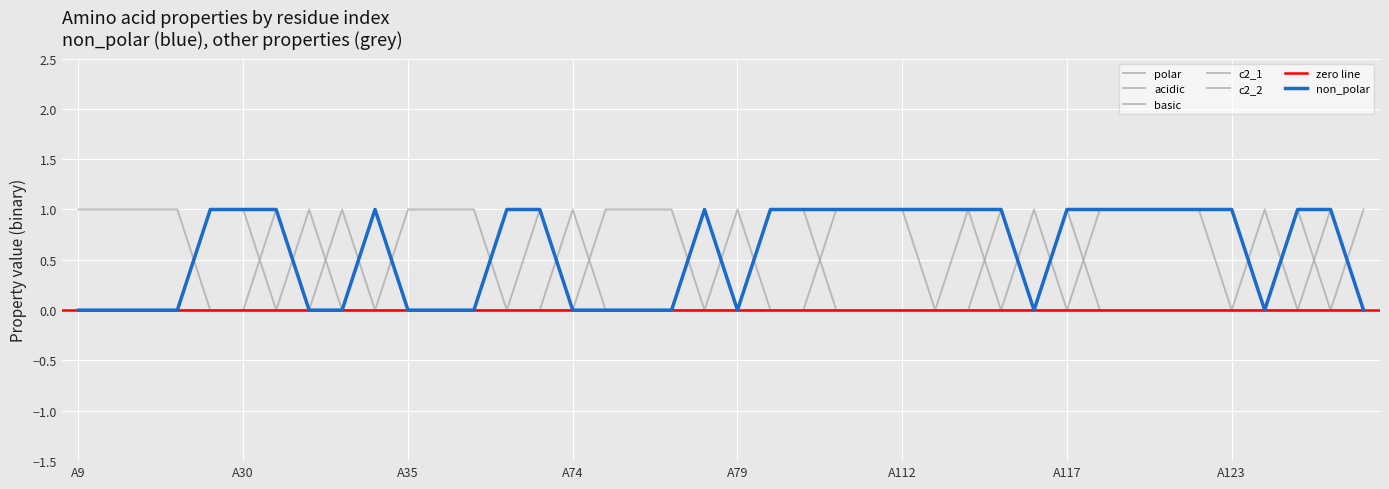

Reading left to right, what are all the values shown in this chart?

non_polar: A9=0	A12=0	A13=0	A14=0	A29=1	A30=1	A31=1	A32=0	A33=0	A34=1	A35=0	A36=0	A37=0	A39=1	A73=1	A74=0	A75=0	A76=0	A77=0	A78=1	A79=0	A80=1	A109=1	A110=1	A111=1	A112=1	A113=1	A114=1	A115=1	A116=0	A117=1	A119=1	A120=1	A121=1	A122=1	A123=1	A155=0	A213=1	A214=1	A215=0
polar: A9=1	A12=1	A13=1	A14=1	A29=0	A30=0	A31=0	A32=0	A33=1	A34=0	A35=1	A36=1	A37=1	A39=0	A73=0	A74=0	A75=1	A76=1	A77=1	A78=0	A79=1	A80=0	A109=0	A110=0	A111=0	A112=0	A113=0	A114=0	A115=0	A116=0	A117=0	A119=0	A120=0	A121=0	A122=0	A123=0	A155=1	A213=0	A214=0	A215=0
acidic: A9=0	A12=0	A13=0	A14=0	A29=0	A30=0	A31=0	A32=1	A33=0	A34=0	A35=0	A36=0	A37=0	A39=0	A73=0	A74=0	A75=0	A76=0	A77=0	A78=0	A79=0	A80=0	A109=0	A110=0	A111=0	A112=0	A113=0	A114=0	A115=0	A116=1	A117=0	A119=0	A120=0	A121=0	A122=0	A123=0	A155=0	A213=0	A214=0	A215=1
basic: A9=0	A12=0	A13=0	A14=0	A29=0	A30=0	A31=0	A32=0	A33=0	A34=0	A35=0	A36=0	A37=0	A39=0	A73=0	A74=1	A75=0	A76=0	A77=0	A78=0	A79=0	A80=0	A109=0	A110=0	A111=0	A112=0	A113=0	A114=0	A115=0	A116=0	A117=0	A119=0	A120=0	A121=0	A122=0	A123=0	A155=0	A213=0	A214=0	A215=0
c2_1: A9=0	A12=0	A13=0	A14=0	A29=1	A30=1	A31=0	A32=0	A33=0	A34=1	A35=0	A36=0	A37=0	A39=0	A73=0	A74=0	A75=0	A76=0	A77=0	A78=1	A79=0	A80=1	A109=1	A110=0	A111=0	A112=0	A113=0	A114=0	A115=1	A116=0	A117=0	A119=1	A120=1	A121=1	A122=1	A123=0	A155=0	A213=0	A214=1	A215=0
c2_2: A9=0	A12=0	A13=0	A14=0	A29=0	A30=0	A31=1	A32=0	A33=0	A34=0	A35=0	A36=0	A37=0	A39=0	A73=1	A74=0	A75=0	A76=0	A77=0	A78=0	A79=0	A80=0	A109=0	A110=1	A111=1	A112=1	A113=0	A114=1	A115=0	A116=0	A117=1	A119=0	A120=0	A121=0	A122=0	A123=0	A155=0	A213=1	A214=0	A215=0